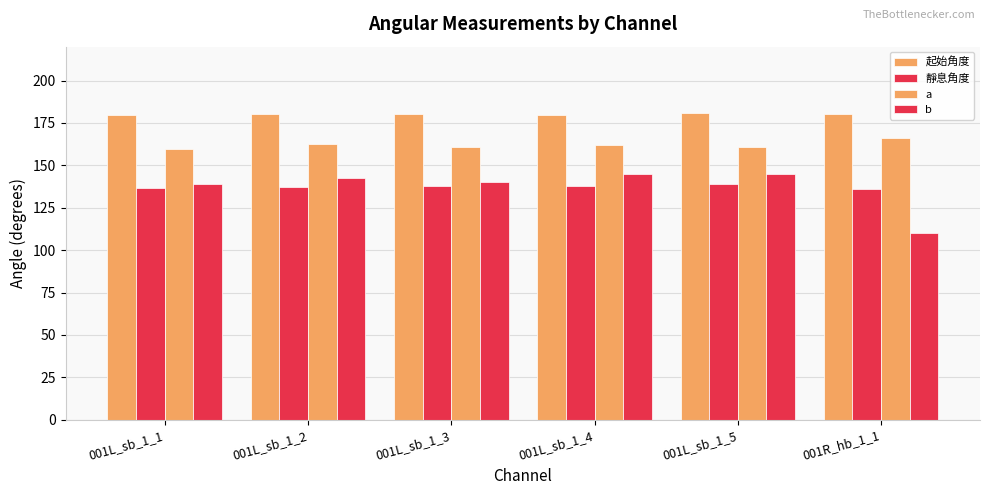

How many groups of bars are there?

6